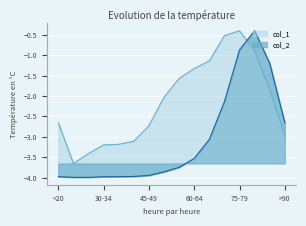

Reading left to right, extract all data points from this chart.

col_1: <20=-2.7	20-24=-3.7	25-29=-3.4	30-34=-3.2	35-39=-3.2	40-44=-3.1	45-49=-2.7	50-54=-2.0	55-59=-1.6	60-64=-1.3	65-69=-1.1	70-74=-0.5	75-79=-0.4	80-84=-0.9	85-89=-1.9	>90=-3.0
col_2: <20=-4.0	20-24=-4.0	25-29=-4.0	30-34=-4.0	35-39=-4.0	40-44=-4.0	45-49=-3.9	50-54=-3.9	55-59=-3.8	60-64=-3.5	65-69=-3.1	70-74=-2.1	75-79=-0.9	80-84=-0.4	85-89=-1.2	>90=-2.7